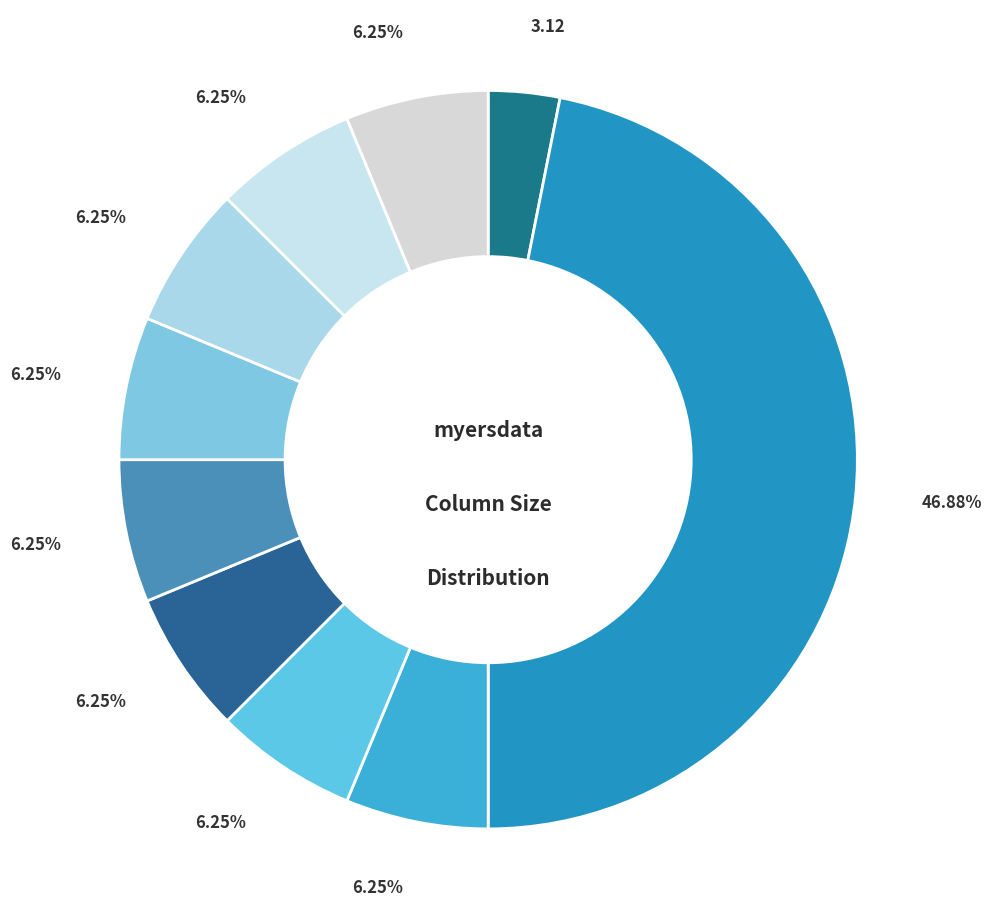

Is there any slice that represents more than half of the pie?

No